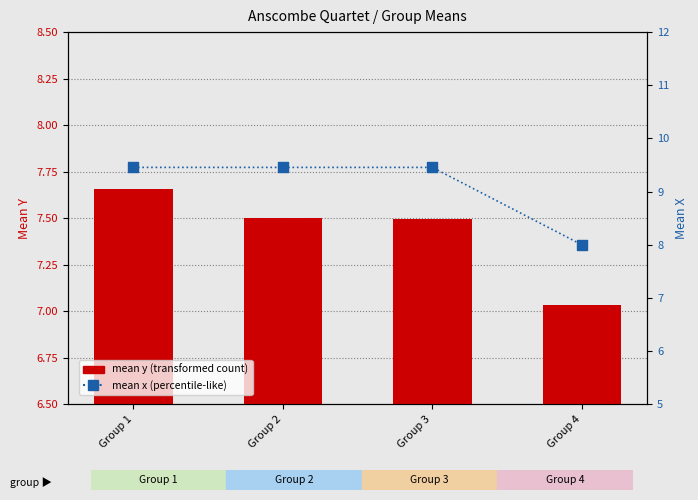

Which series contains the highest Y value?

mean x